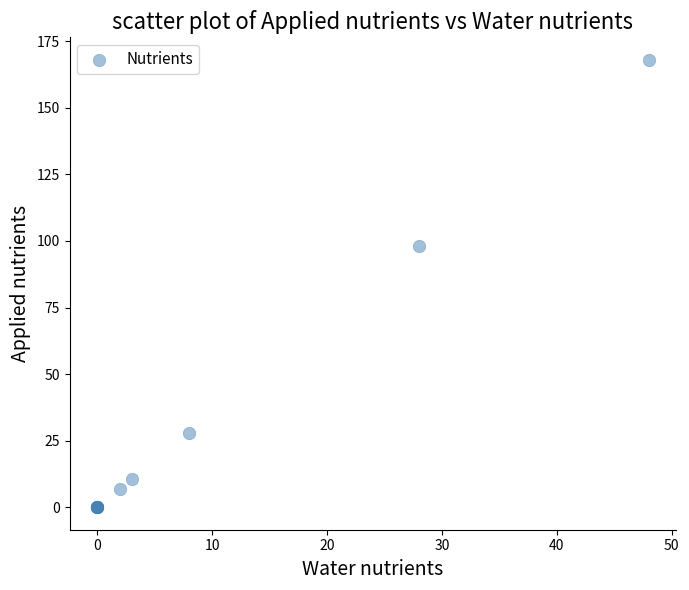

What Y value in the scatter plot is closest to 84?

98.0